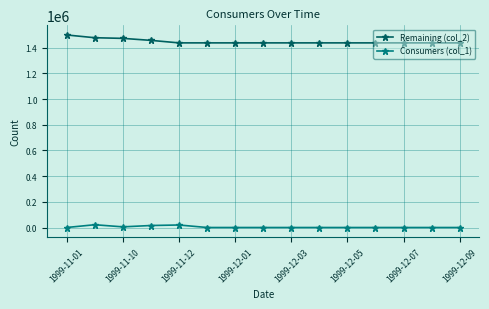

Rank the series by their maximum value, from lowest to highest.

Consumers (col_1), Remaining (col_2)